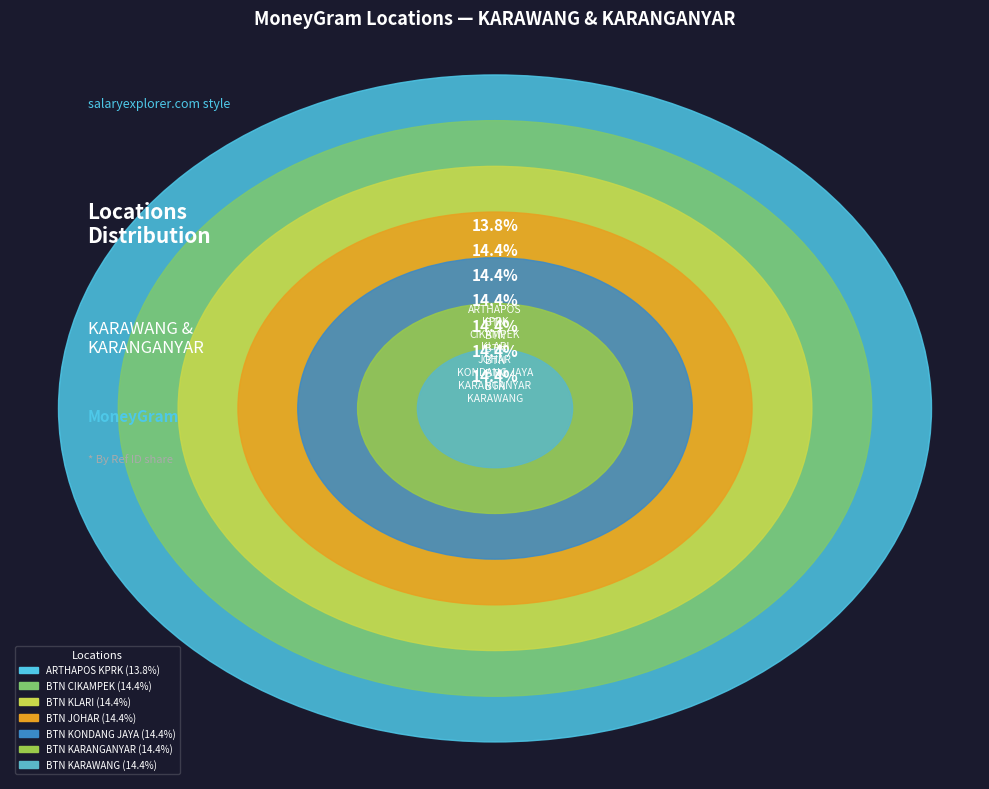

To the nearest percent, what percentage of the pie is BTN - KARAWANG - KLARI?

14%